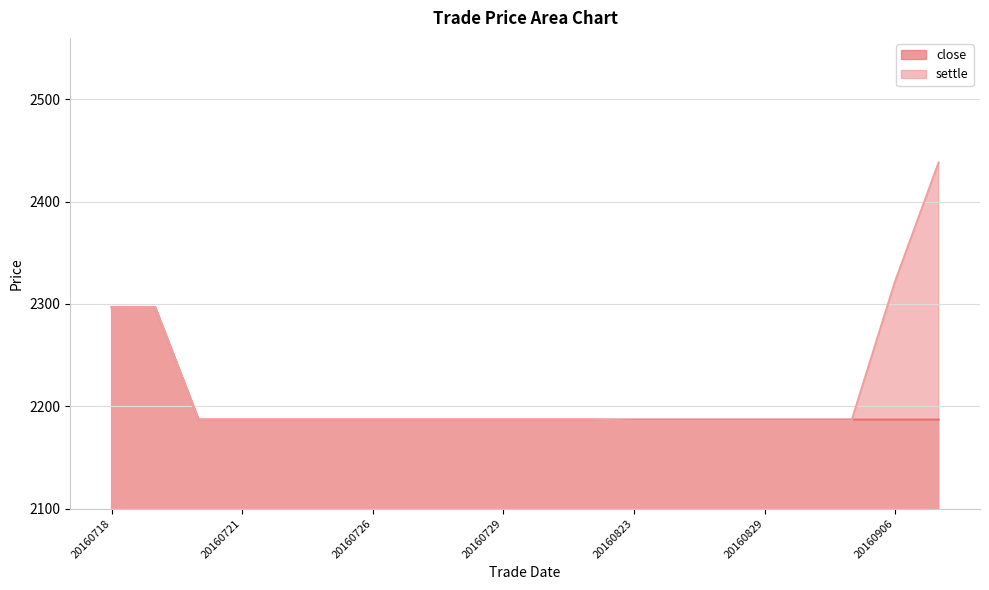

What is the sum of the close values at 20160727 and 20160726?

4374